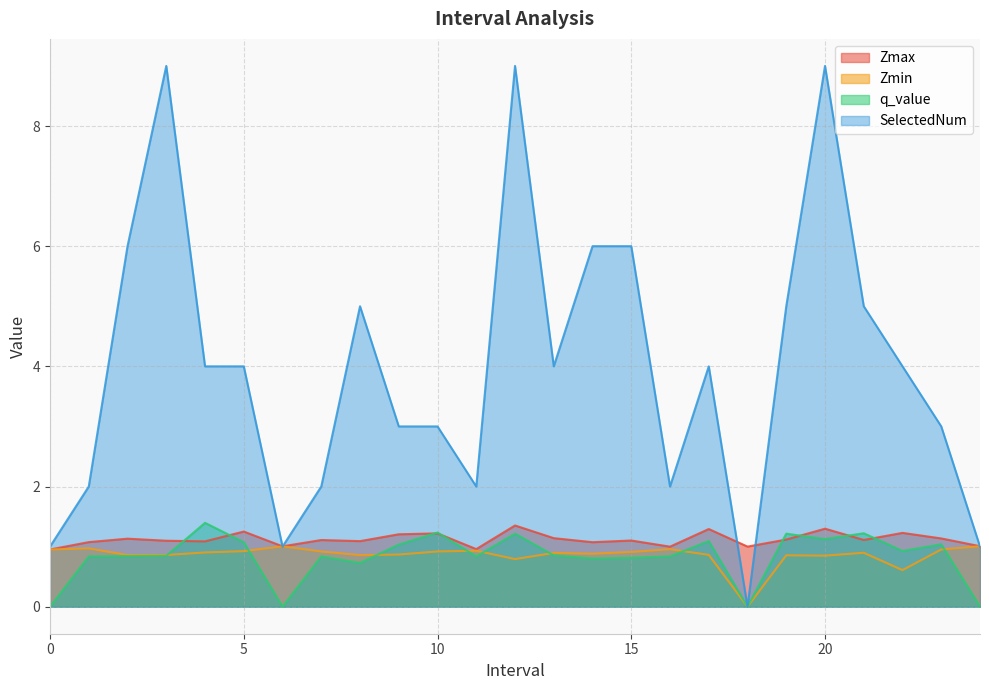

What is the label of the 14th point from the right?

11.0